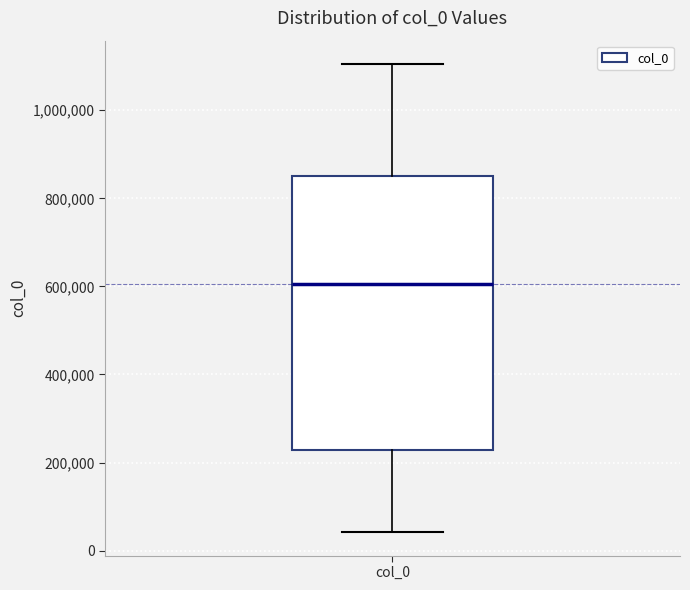

Where does the median line of the box for col_0 sit on the y-axis? The values are not printed on the chart, so give them approximately, as read against the axis.

600000